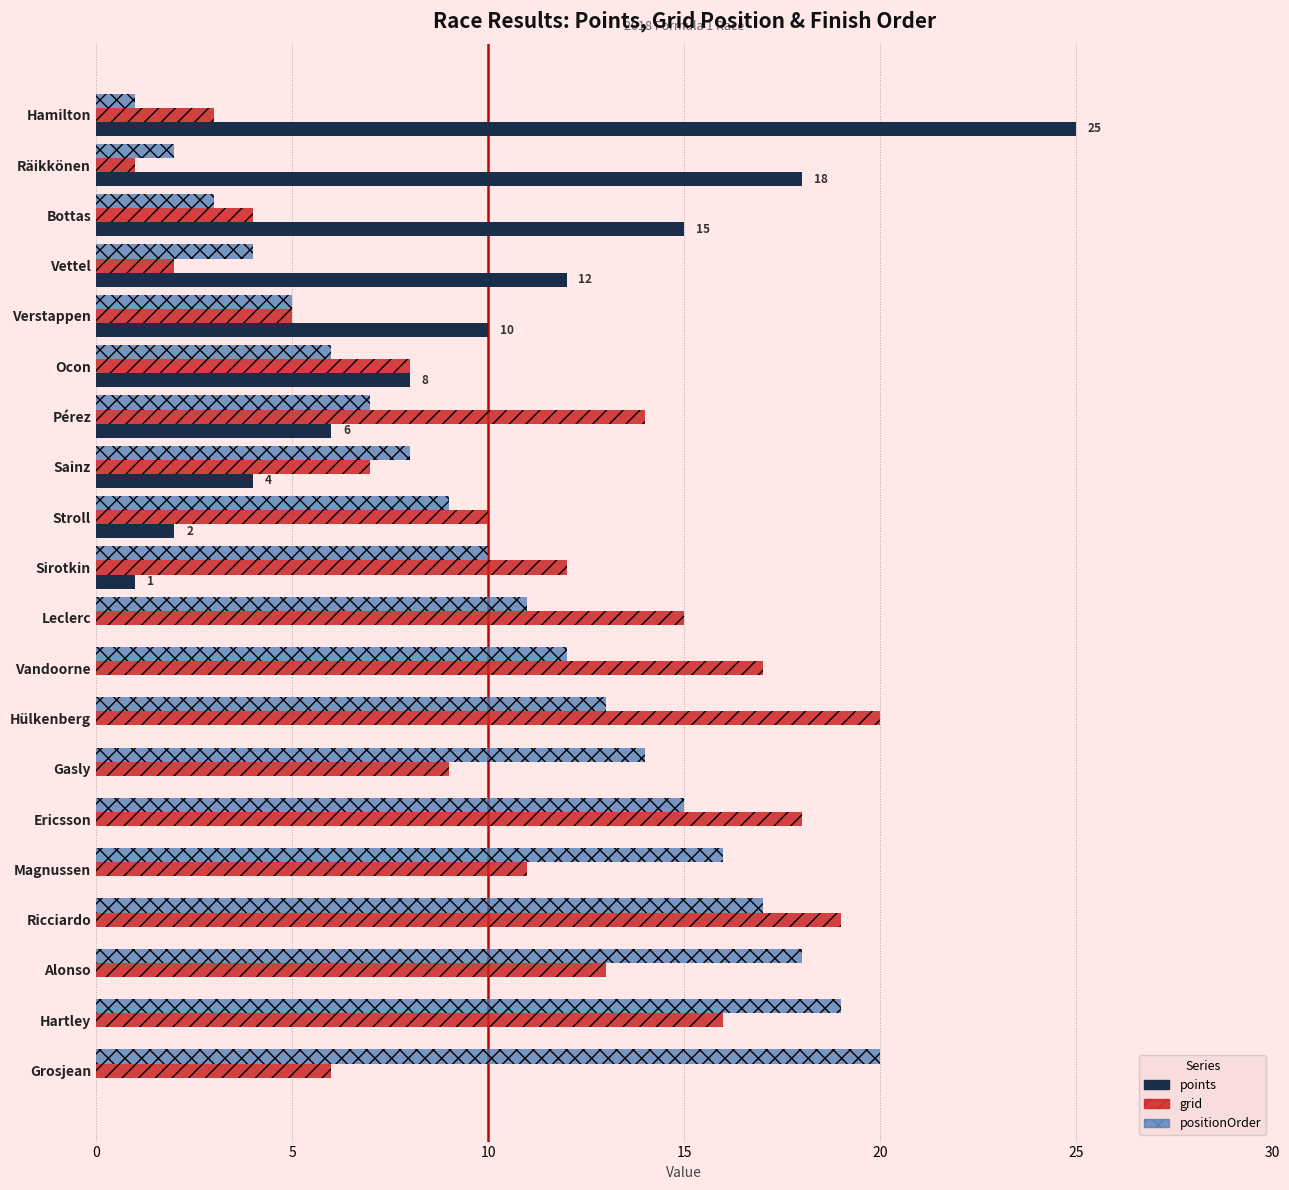

The grid series shows 16 at Magnussen. True or false?

False